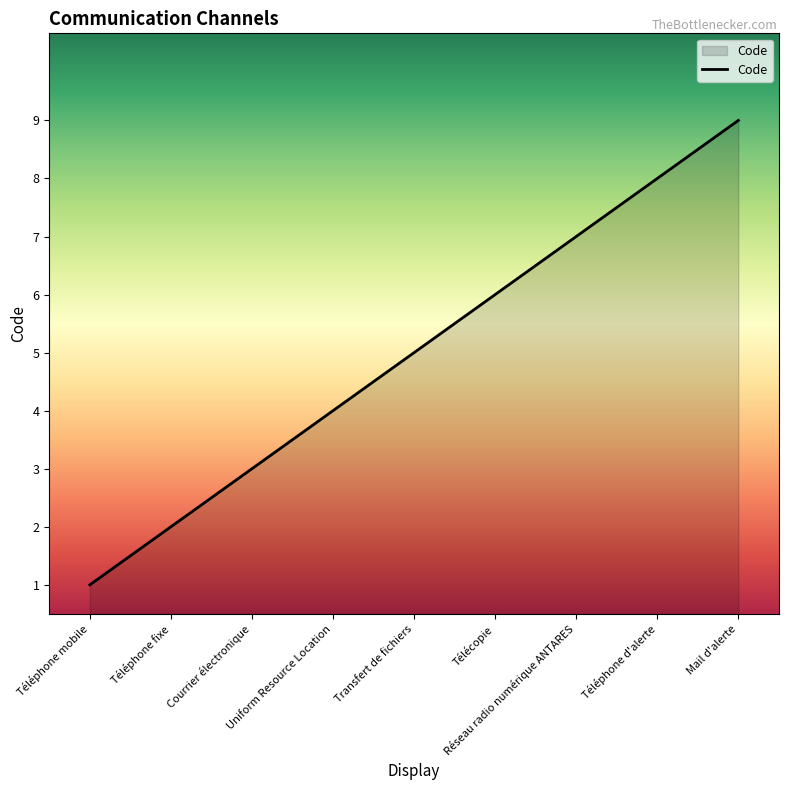

How many lines are shown in the chart?

1